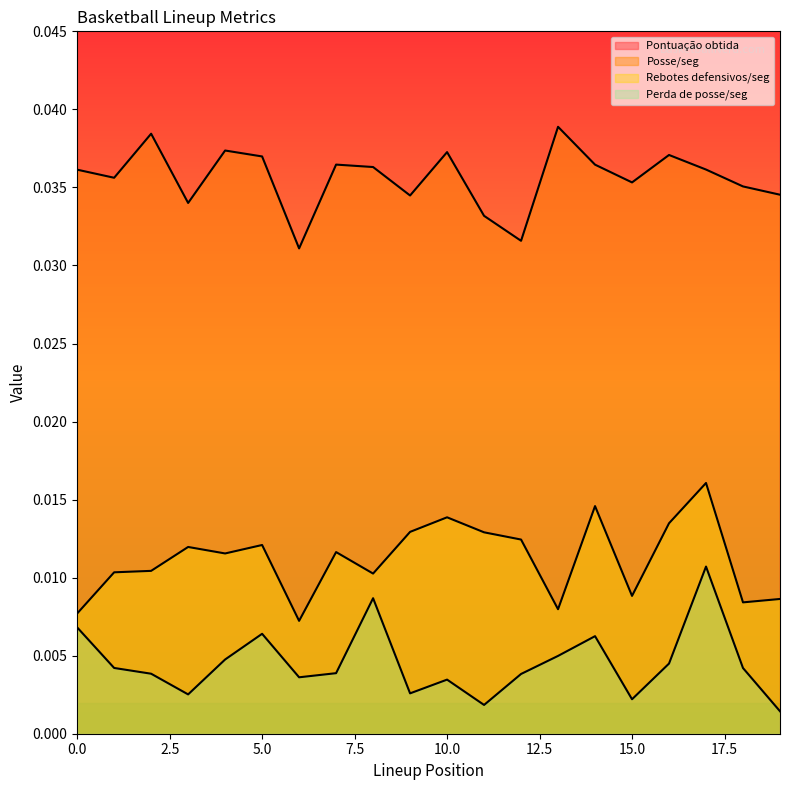

The Rebotes defensivos/seg series shows 0.0 at 10. True or false?

True